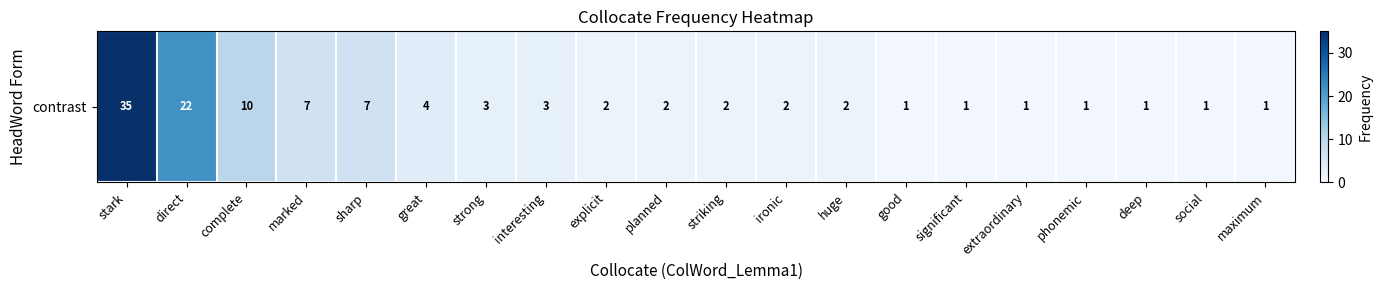

List the labels in order of value, largest first.

stark, direct, complete, marked, sharp, great, strong, interesting, explicit, planned, striking, ironic, huge, good, significant, extraordinary, phonemic, deep, social, maximum